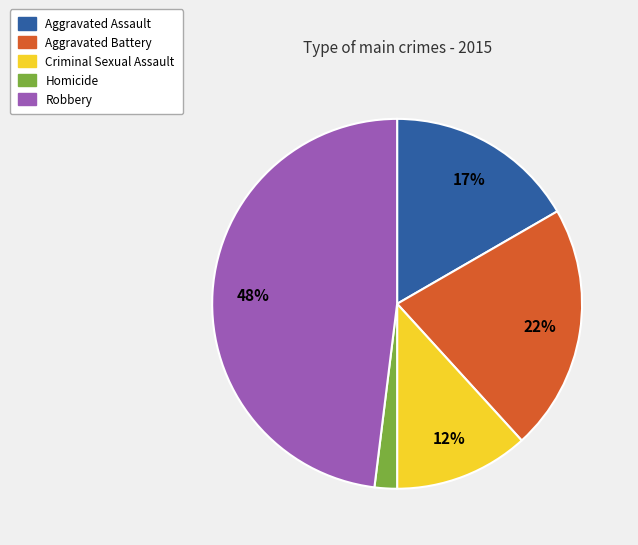

Which slice is the smallest?

Homicide